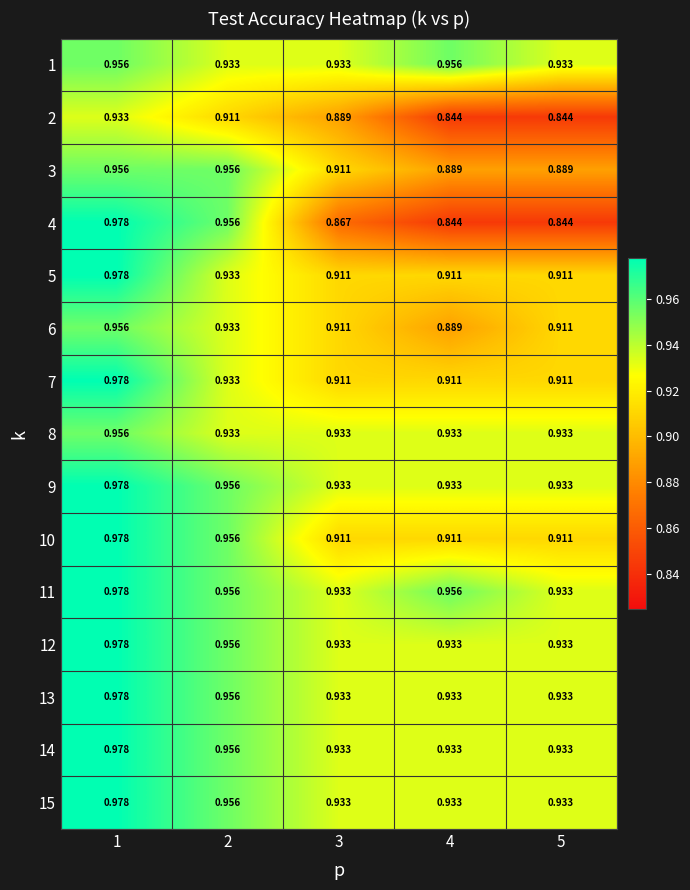

Count the number of categories in the chart.

5